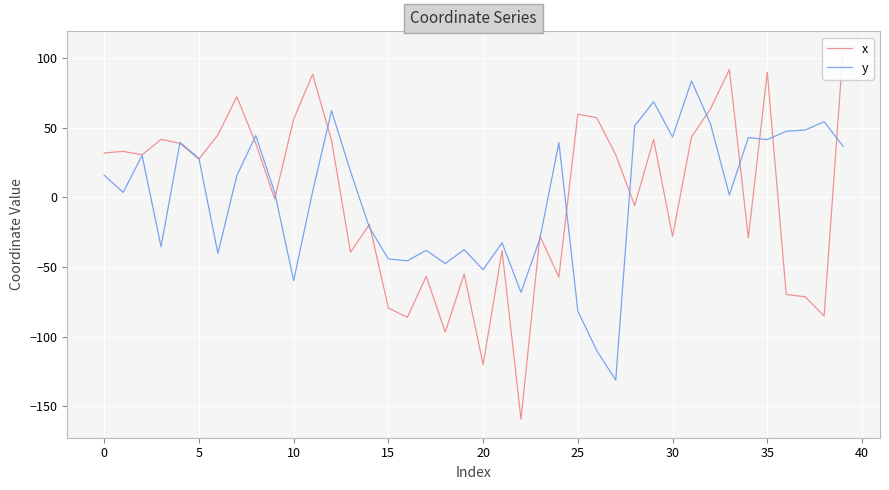

At how many categories does at least one series exceed 32?

24